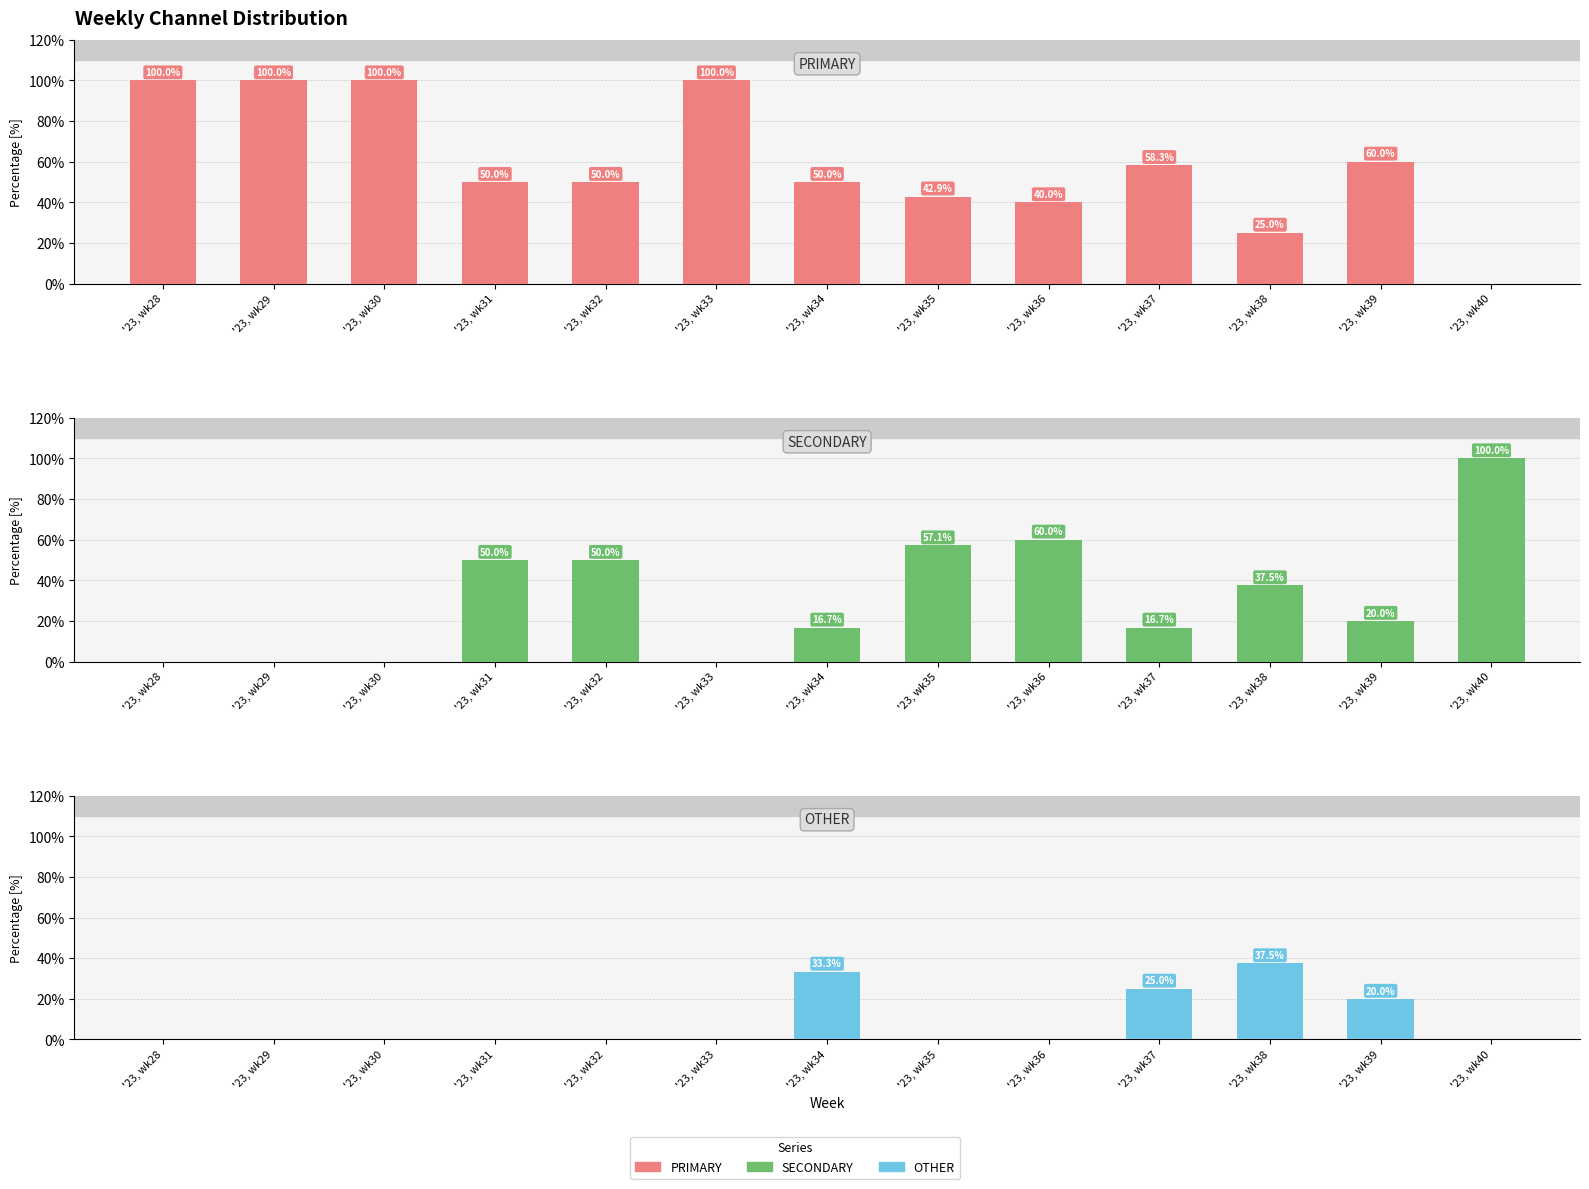

List the labels in order of OTHER value, smallest first.

'23, wk28, '23, wk29, '23, wk30, '23, wk31, '23, wk32, '23, wk33, '23, wk35, '23, wk36, '23, wk40, '23, wk39, '23, wk37, '23, wk34, '23, wk38